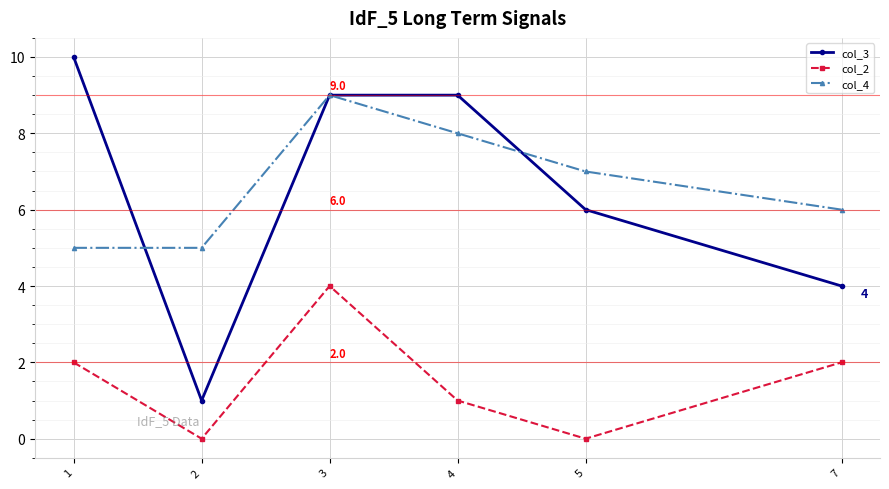

Reading right to left, list all the values displayed in this chart.

col_3: 4	6	9	9	1	10
col_2: 2	0	1	4	0	2
col_4: 6	7	8	9	5	5